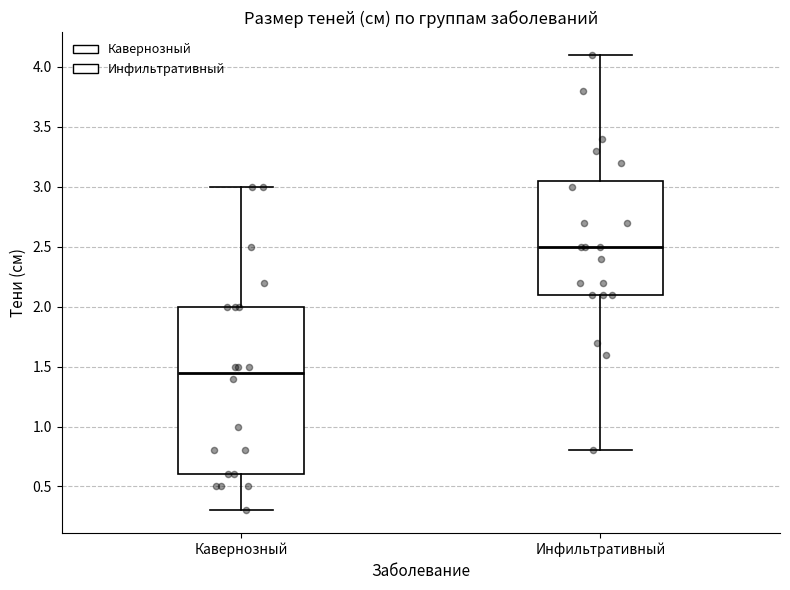

Which box is the tallest, from its lower edge to its upper edge?

Кавернозный